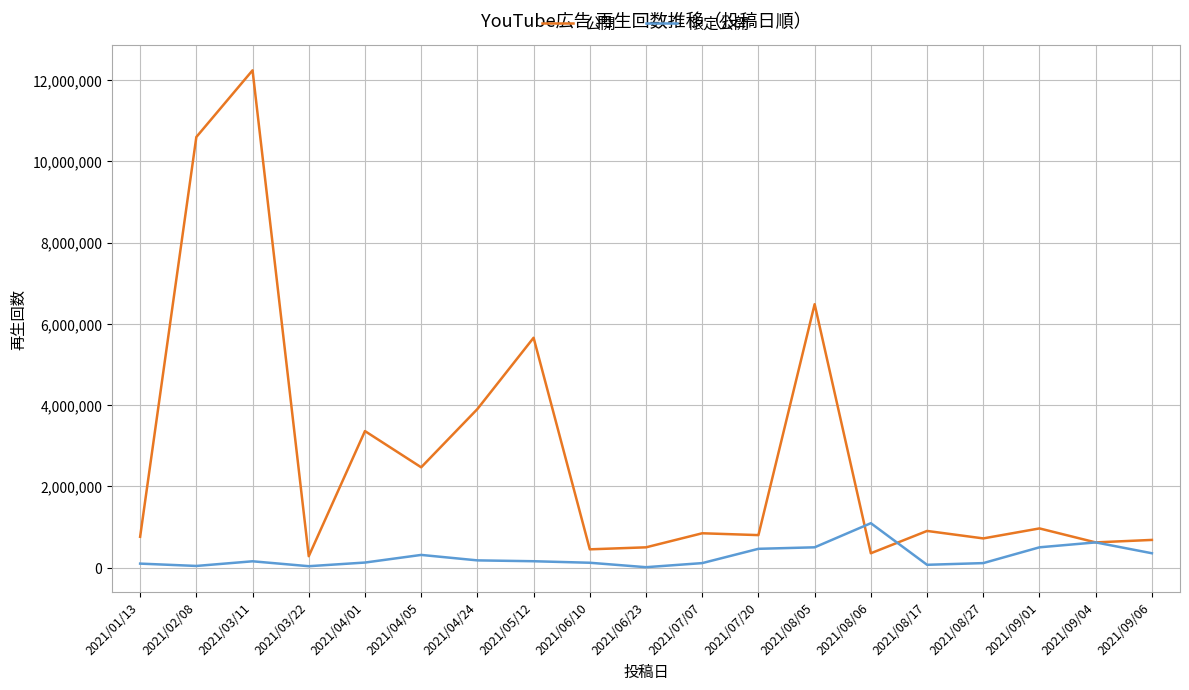

Which series ends up on top after the final intersection of 限定公開 and 公開?

公開